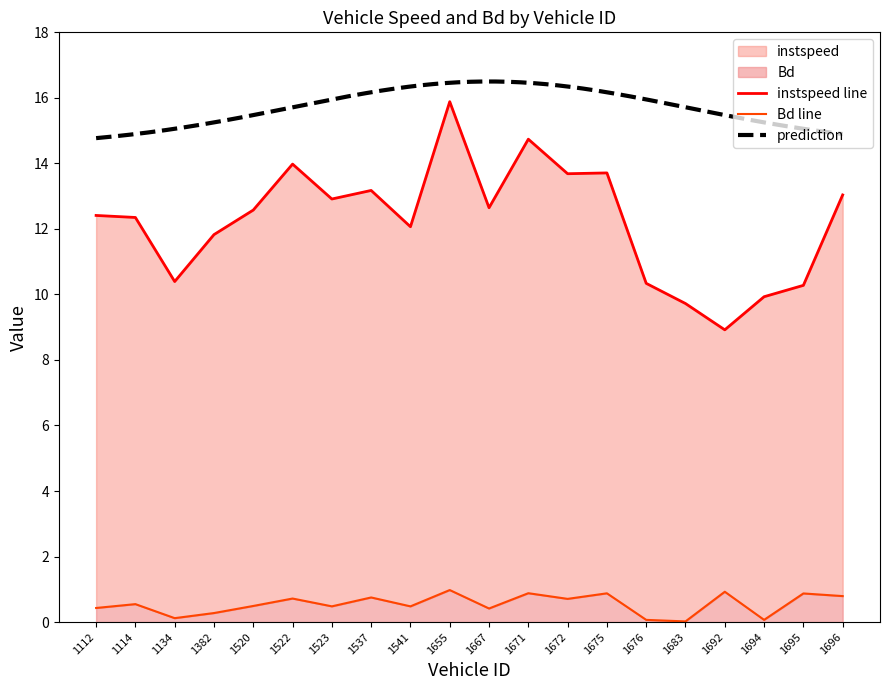

What is the sum of all instspeed values?

244.6